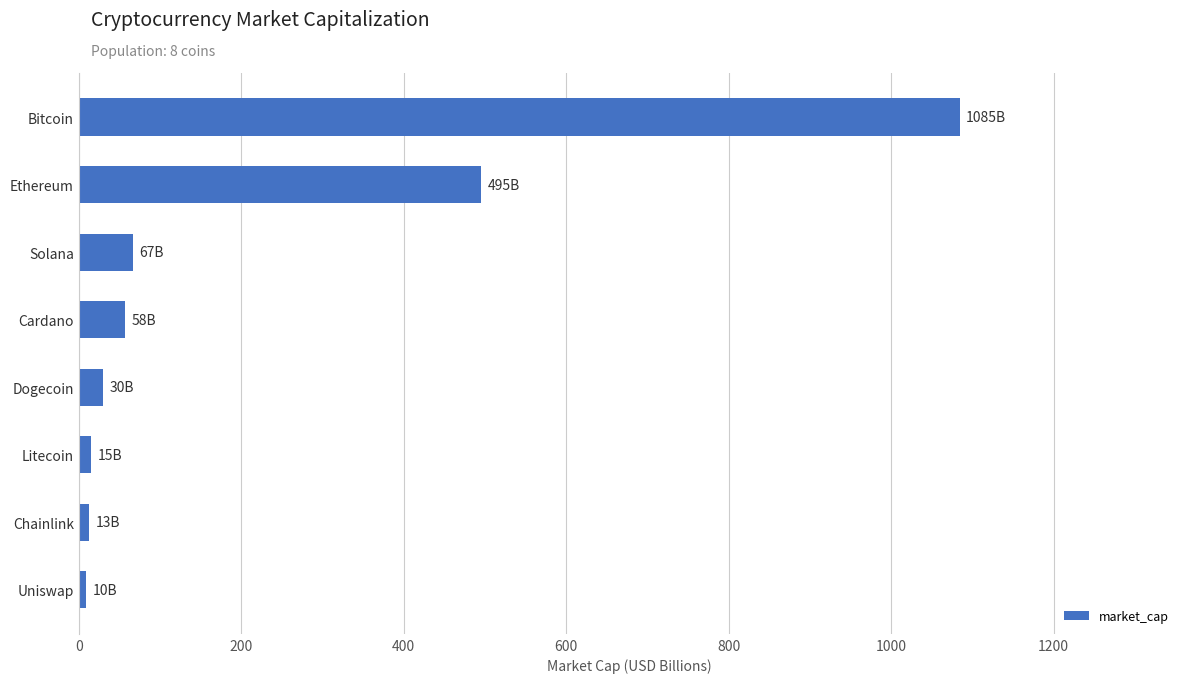

Count the number of data series in this chart.

1